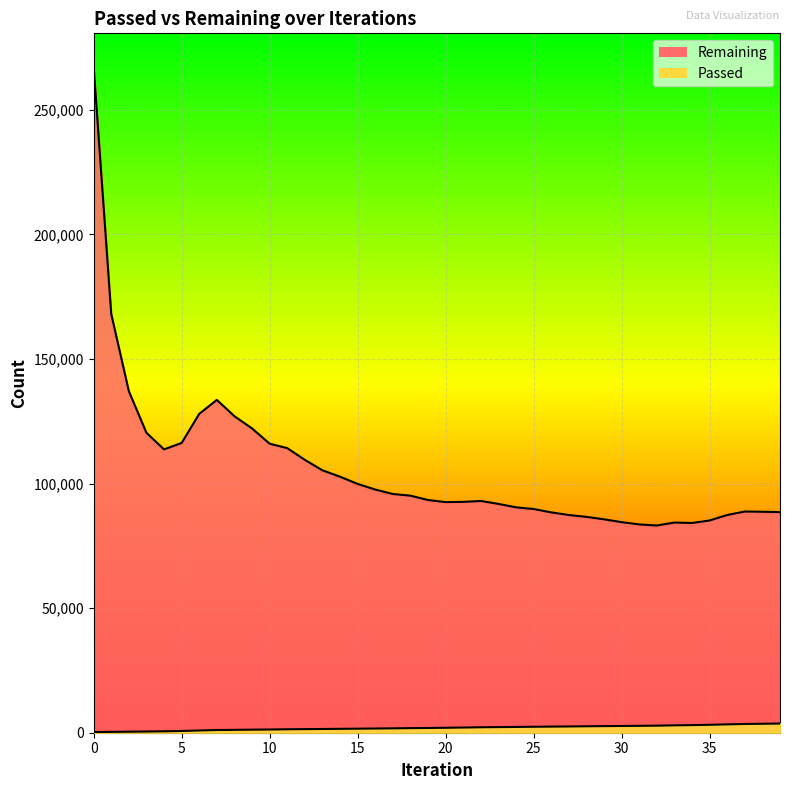

Reading right to left, what are all the values shown in this chart?

Passed: 39=3689	38=3599	37=3507	36=3357	35=3181	34=3053	33=2969	32=2838	31=2763	30=2704	29=2649	28=2587	27=2517	26=2454	25=2396	24=2319	23=2258	22=2189	21=2084	20=1985	19=1906	18=1842	17=1756	16=1688	15=1623	14=1564	13=1495	12=1442	11=1387	10=1290	9=1233	8=1153	7=1077	6=902	5=702	4=571	3=483	2=412	1=336	0=267
Remaining: 39=88538	38=88690	37=88788	36=87386	35=85189	34=84182	33=84362	32=83172	31=83608	30=84524	29=85653	28=86637	27=87387	26=88438	25=89788	24=90470	23=91850	22=93016	21=92665	20=92557	19=93406	18=95155	17=95817	16=97611	15=99869	14=102760	13=105327	12=109527	11=114231	10=116001	9=122143	8=127035	7=133597	6=127992	5=116313	4=113726	3=120379	2=137084	1=168062	0=267361